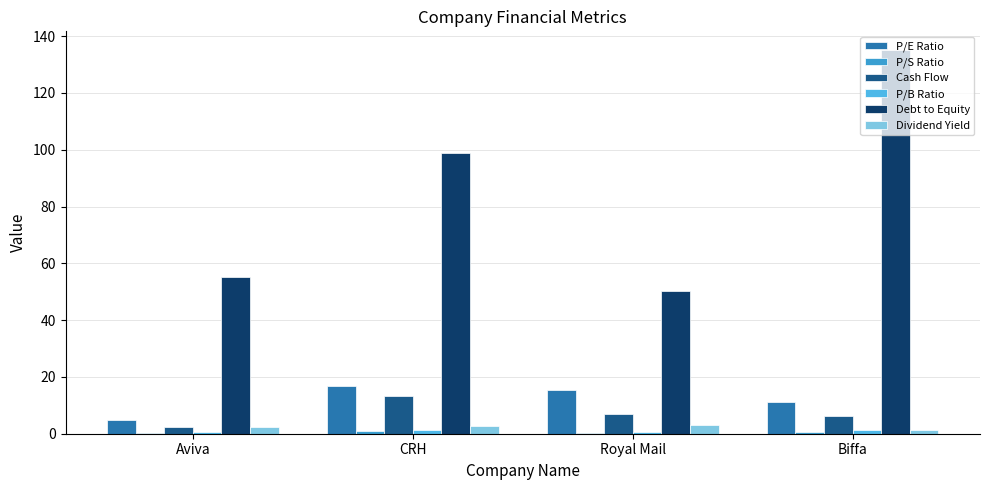

How many data points does each series have?

4